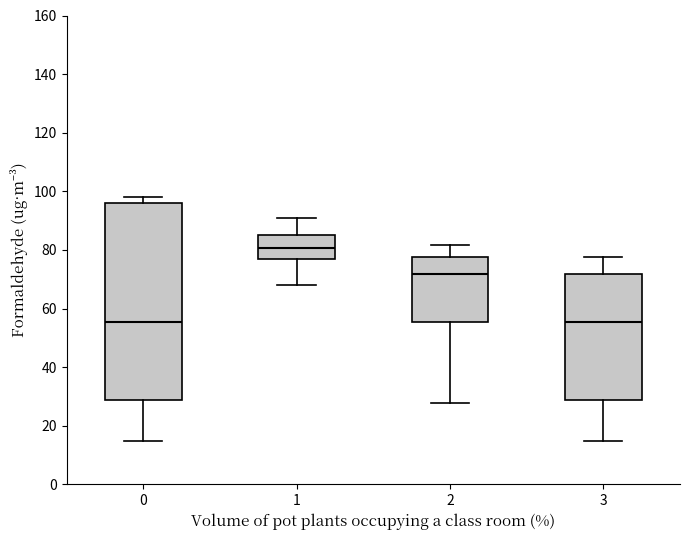

Reading left to right, read every box against the y-axis: the position of its median line, the range the box covers, and the ends of its whiskers. The values are not printed on the chart, so give them approximately, as read against the axis.

0: median 56, box 28 to 96, whiskers 14 to 98
1: median 80, box 76 to 86, whiskers 68 to 92
2: median 72, box 56 to 78, whiskers 28 to 82
3: median 56, box 28 to 72, whiskers 14 to 78